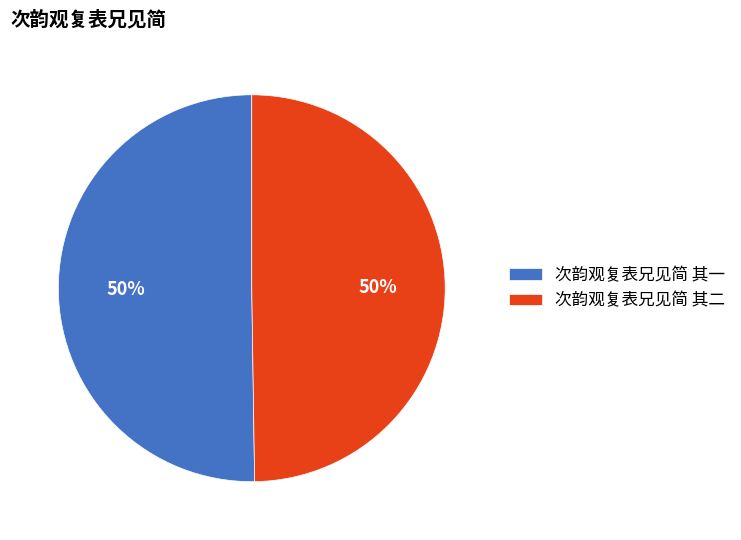

Count the number of slices in the pie.

2